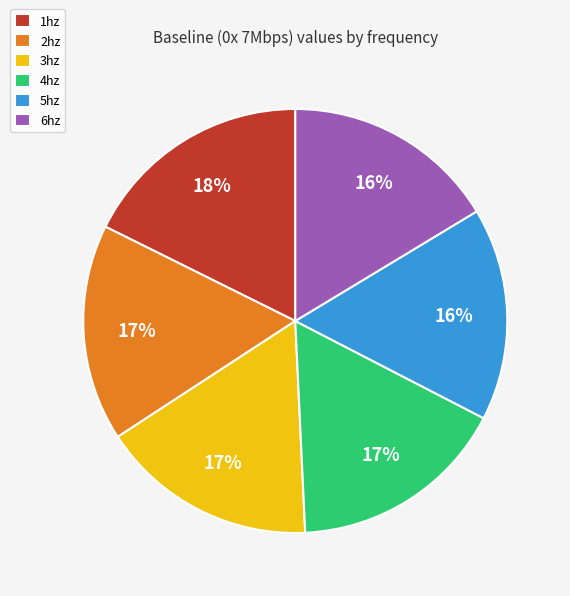

Is 1hz the majority of the pie?

No